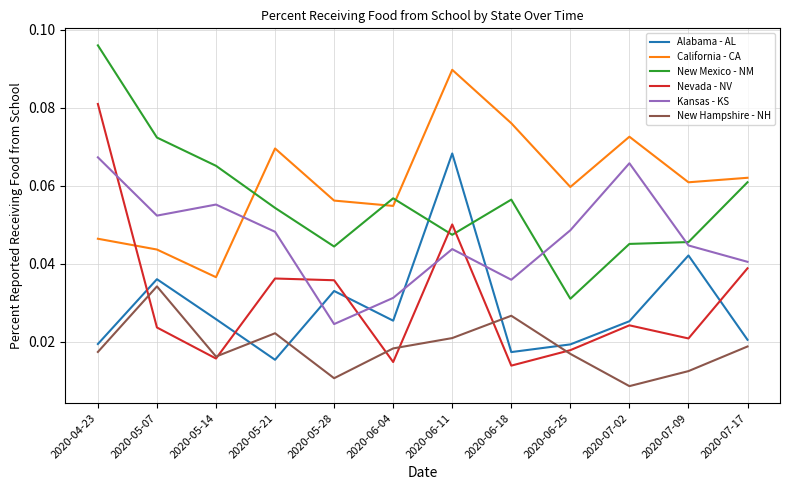

Where is New Mexico - NM nearest to the value 0?

2020-06-25